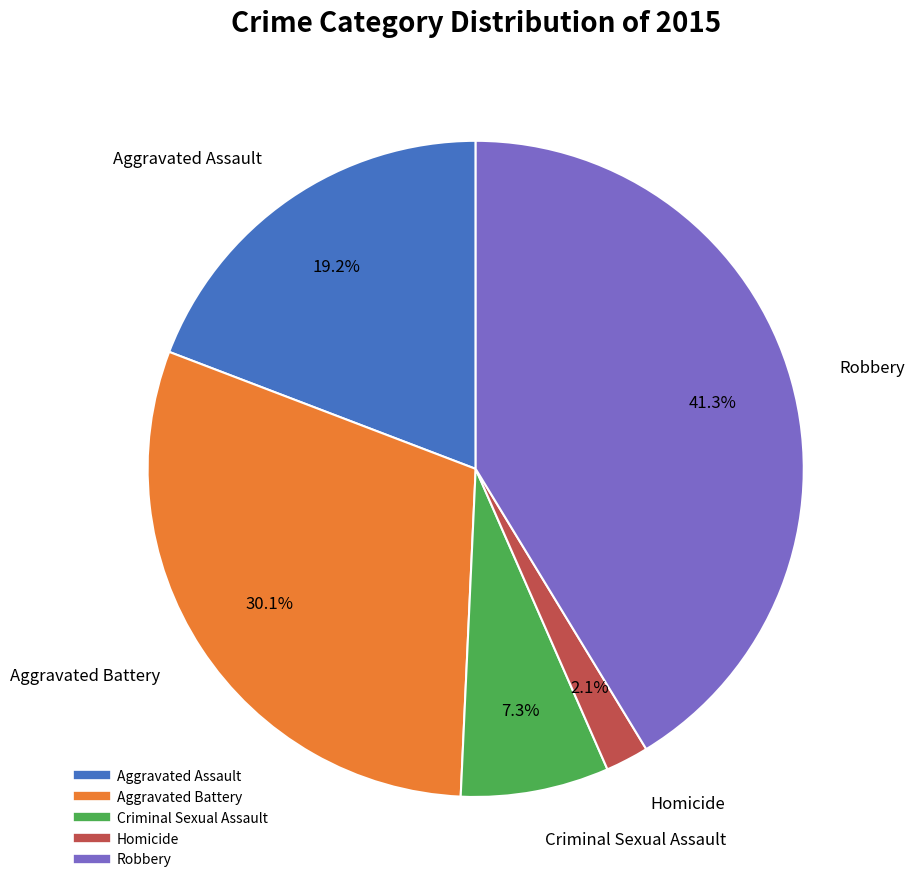

To the nearest percent, what is the difference between the largest and smallest slice percentages?

39%